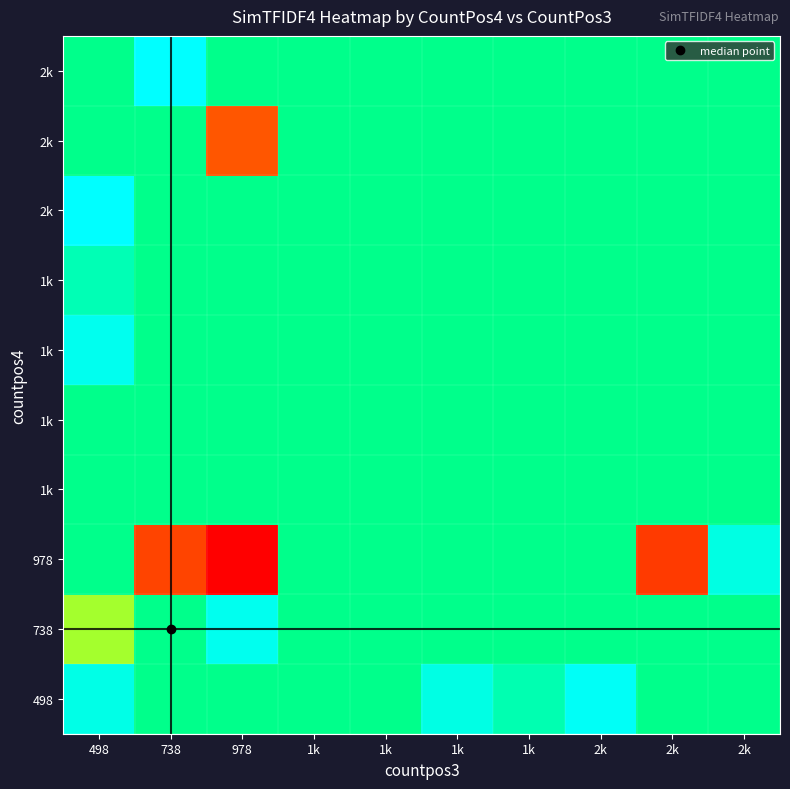

What is the minimum value shown in the chart?

0.7